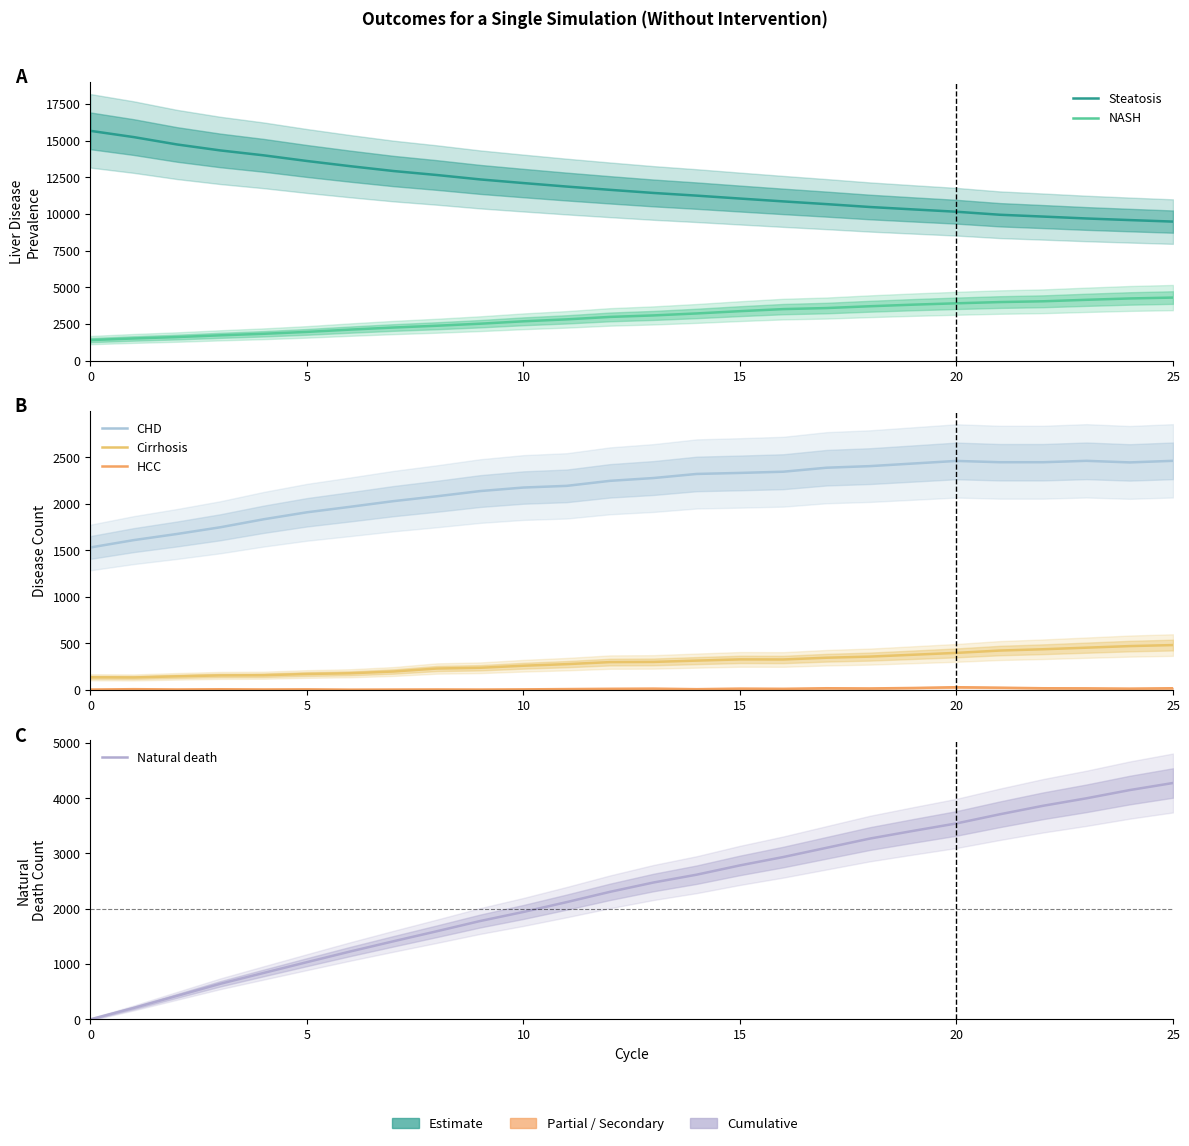

The value of Steatosis at 25 is 2256. True or false?

False